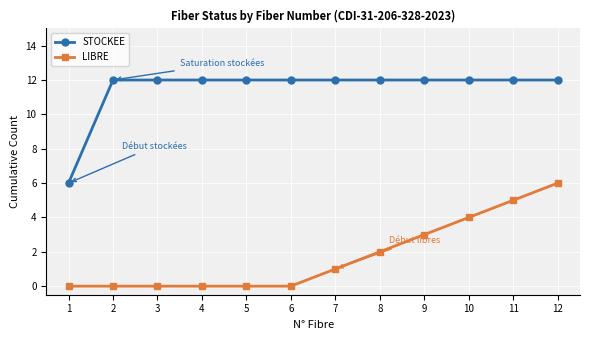

Reading right to left, transcribe all the data shown in this chart.

STOCKEE: 12	12	12	12	12	12	12	12	12	12	12	6
LIBRE: 6	5	4	3	2	1	0	0	0	0	0	0